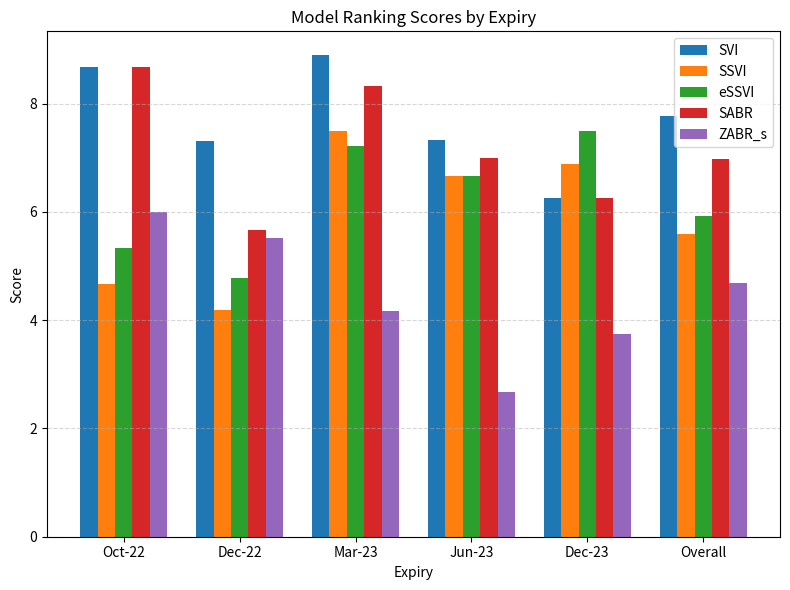

What is the label of the 6th bar from the right?

Oct-22